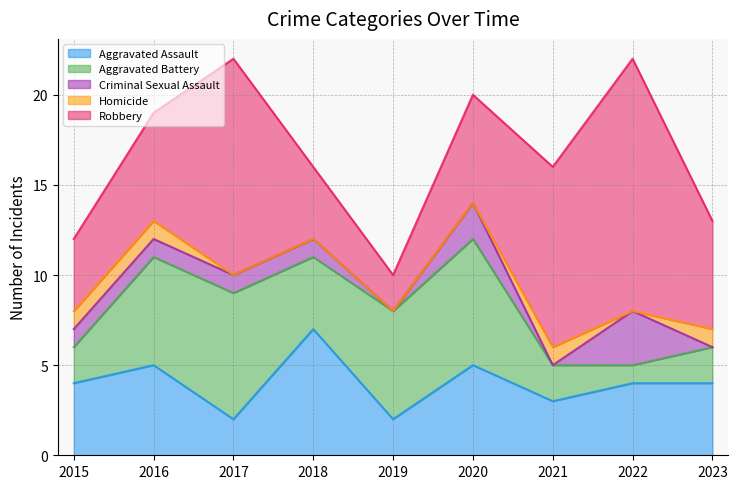

How many interior local valleys does the Aggravated Battery series have?

2